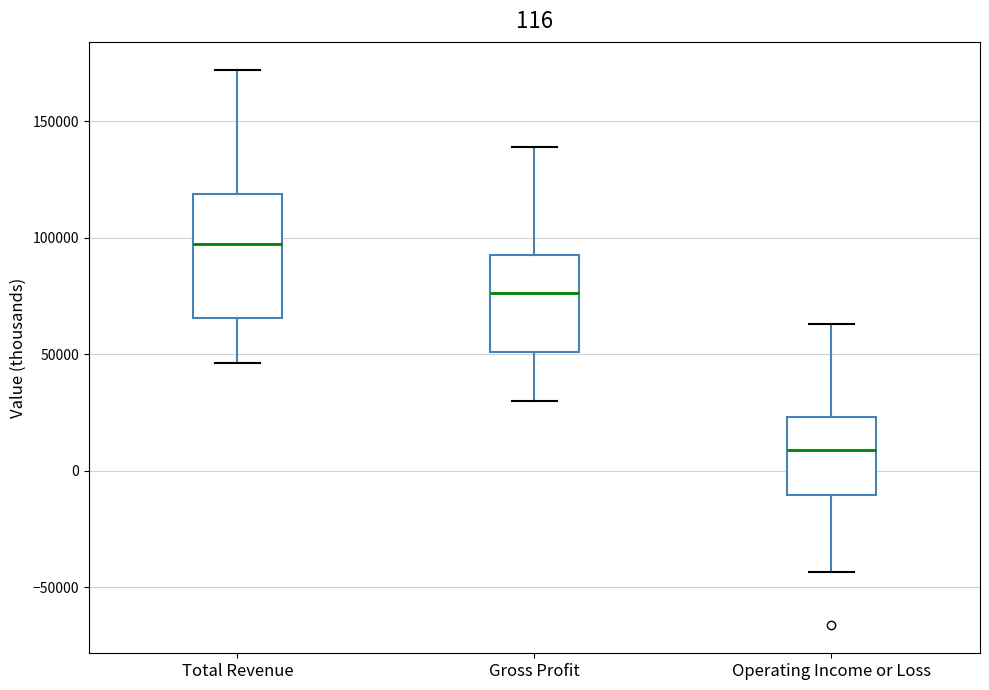

Which box is the tallest, from its lower edge to its upper edge?

Total Revenue